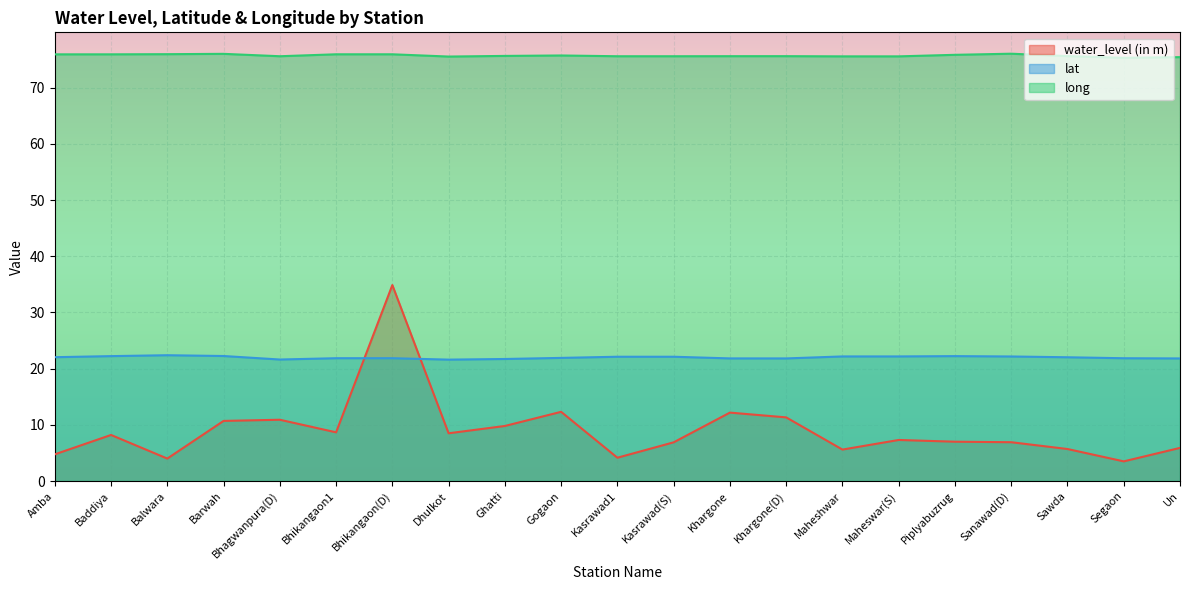

List the series in order of their peak value, lowest first.

lat, water_level (in m), long